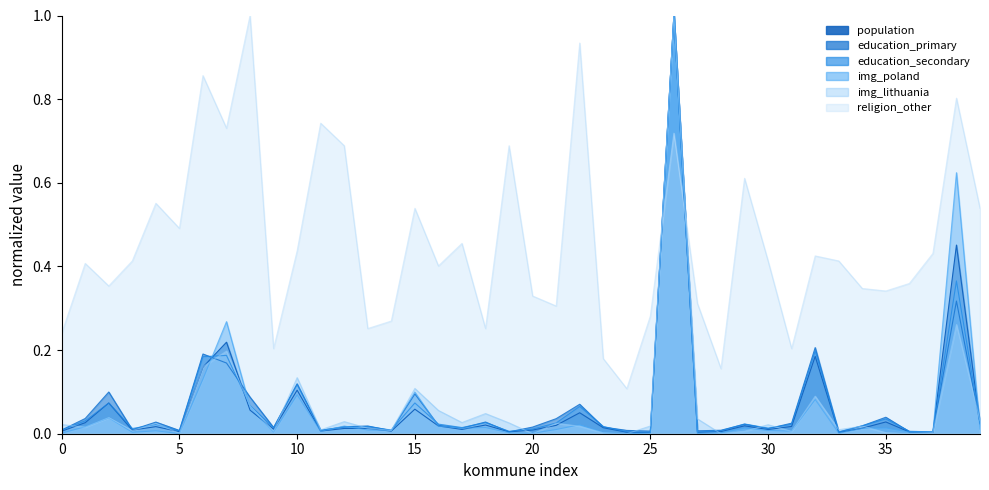

What is the difference between the second highest and minimum values in the img_poland series?

0.6